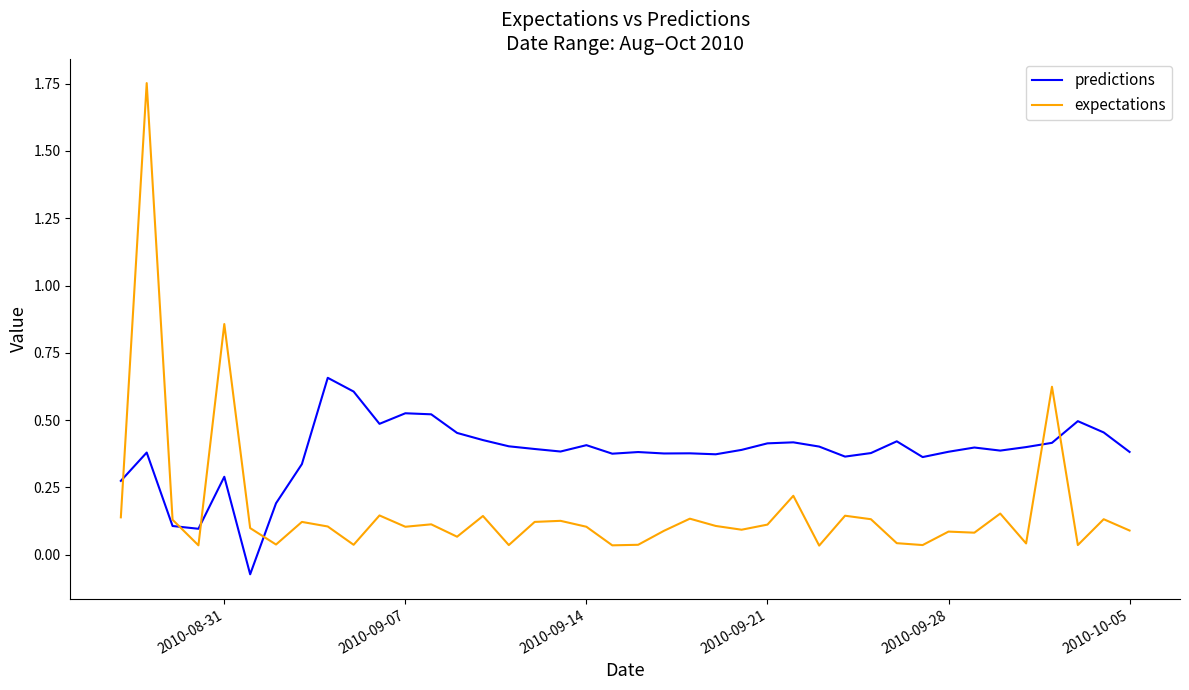

Rank the series by their maximum value, from highest to lowest.

expectations, predictions